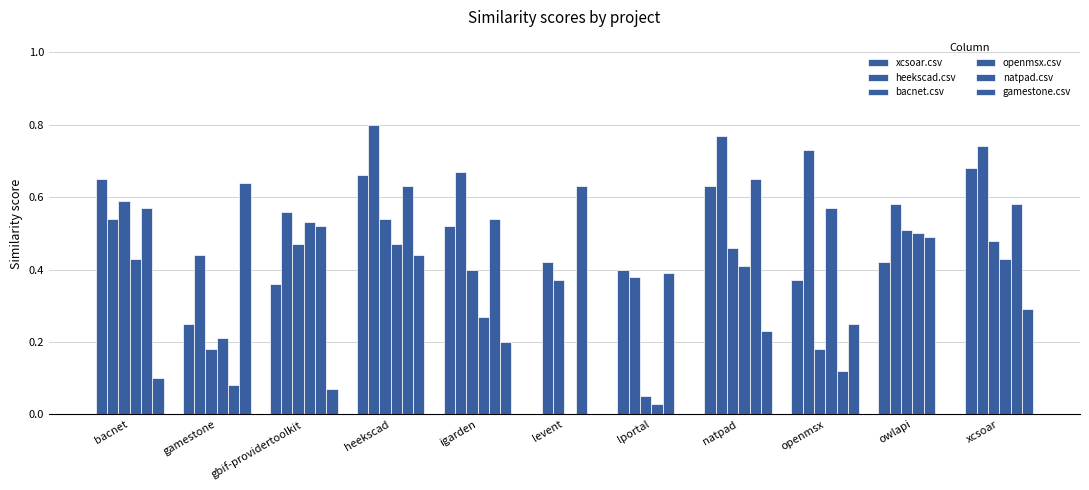

What is the difference between the natpad.csv values at owlapi and levent?

0.1